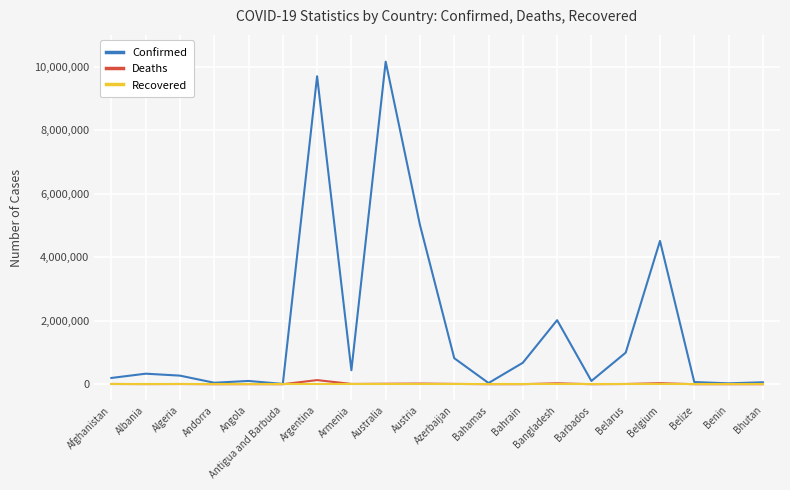

What are all the series names shown in the legend?

Confirmed, Deaths, Recovered